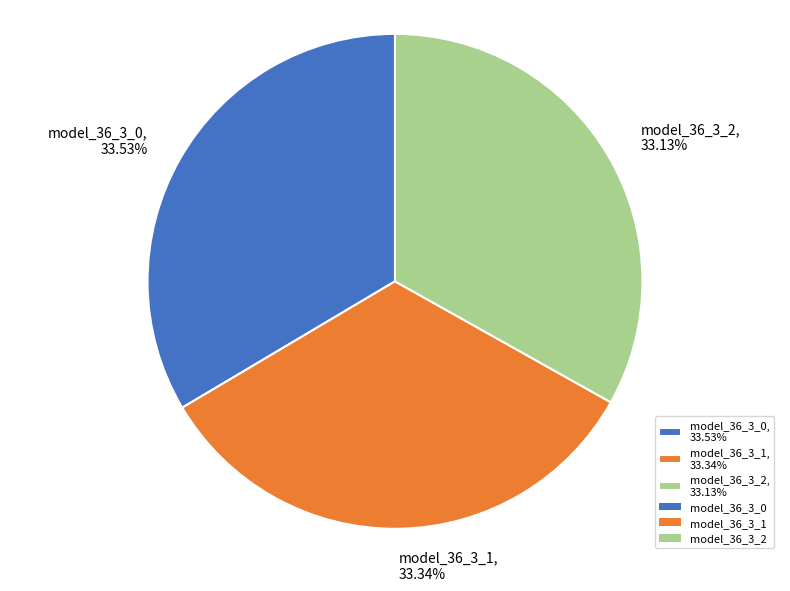

Does any single category account for the majority?

No